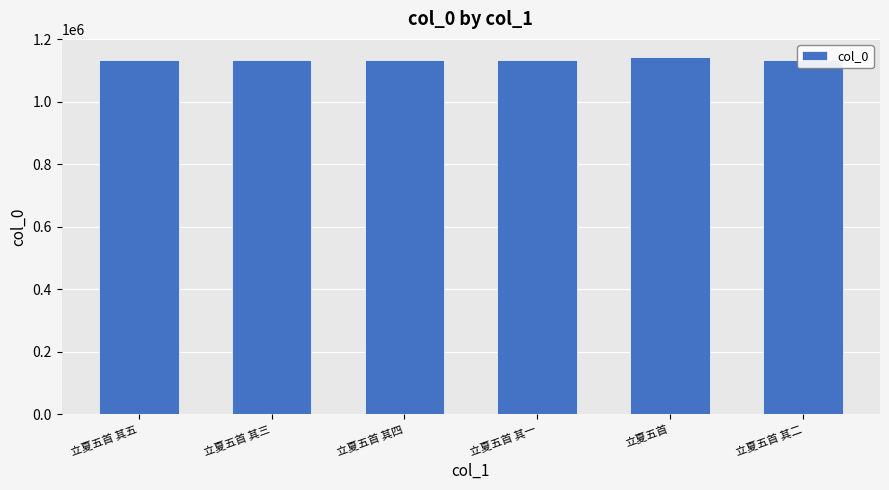

Is it true that the value at 立夏五首 其二 is 1133841?

True